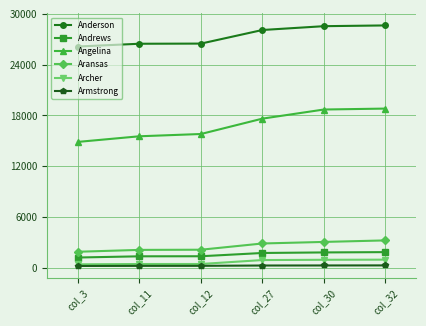

The value of Aransas at col_3 is 1899. True or false?

True